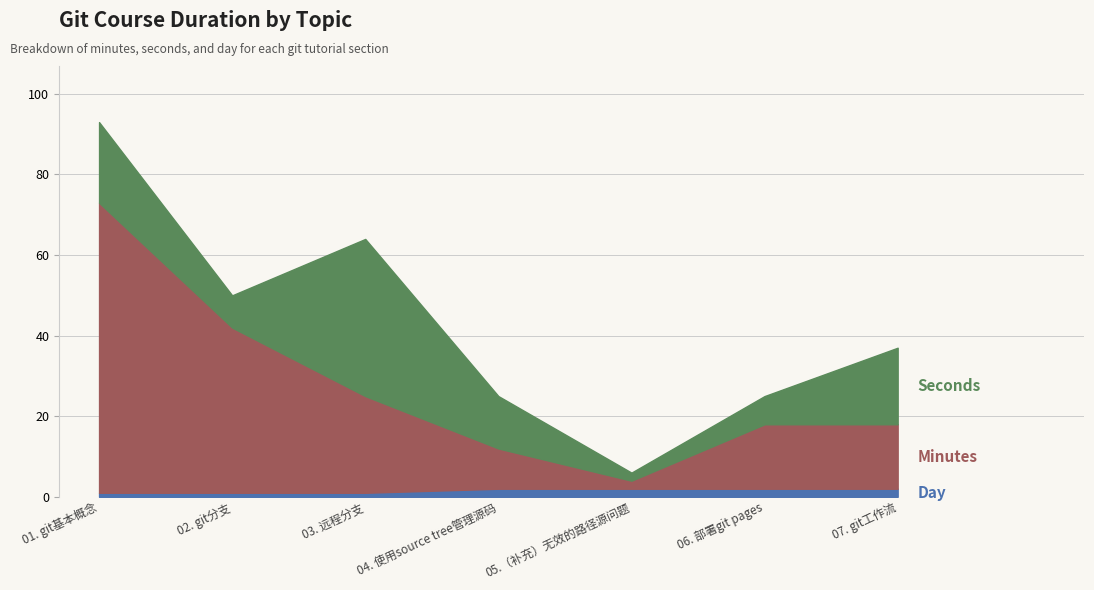

What is the highest value of the Day series?

2